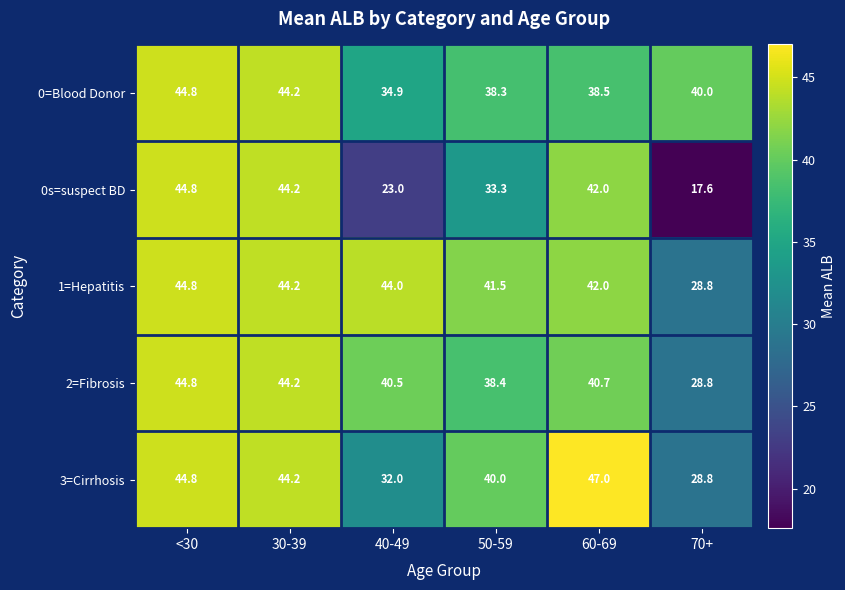

Is the value of 0=Blood Donor at 70+ greater than the value of 3=Cirrhosis at 40-49?

Yes